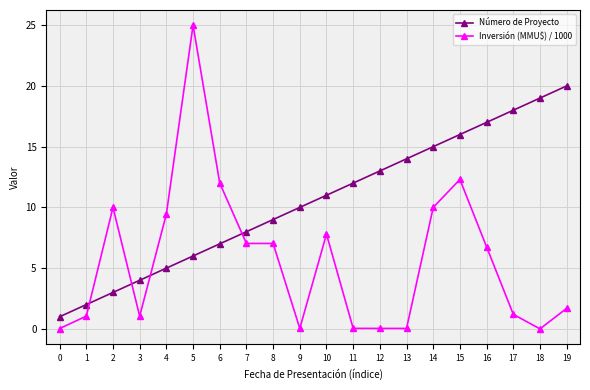

Rank the series by their maximum value, from lowest to highest.

Número de Proyecto, Inversión (MMU$) / 1000